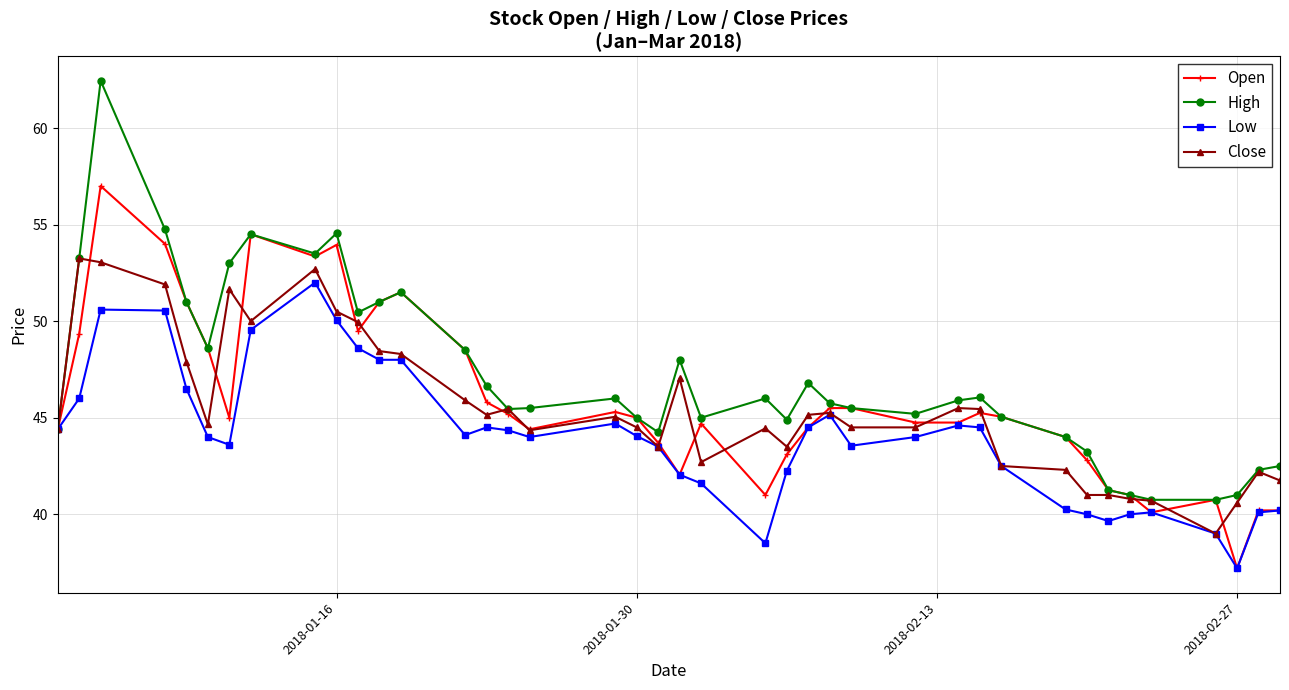

What is the highest value of the Low series?

52.0